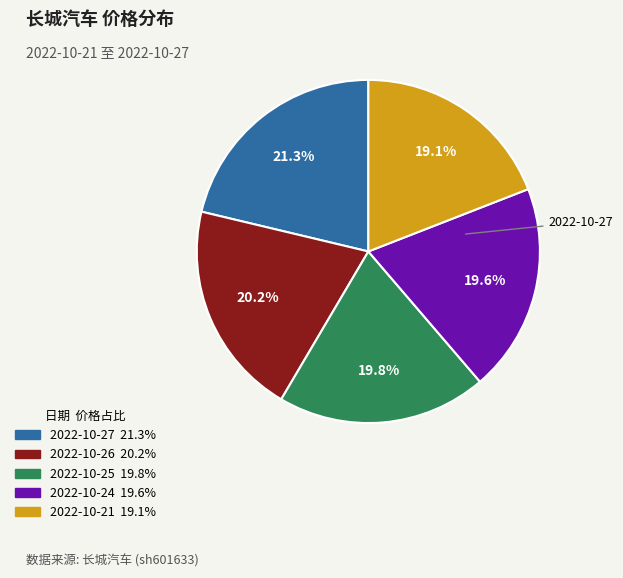

What is the smallest slice in the pie chart?

2022-10-21